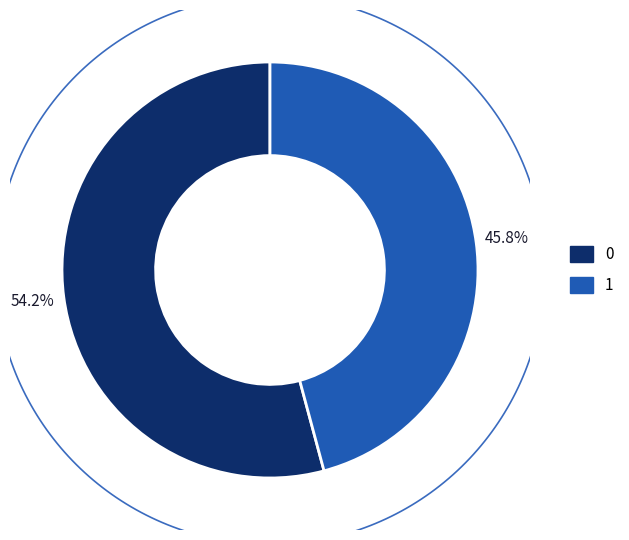

To the nearest percent, what is the average slice percentage?

50%